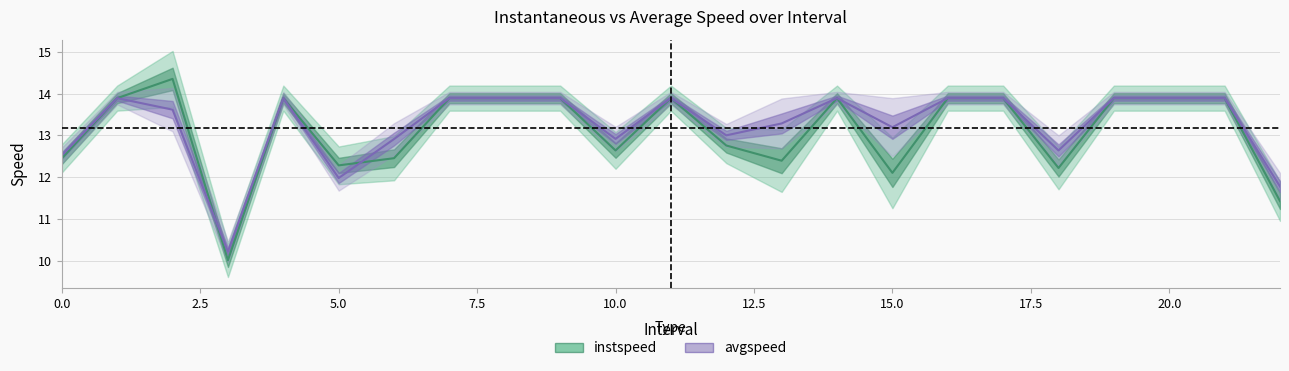

What is the highest value of the avgspeed series?

13.9